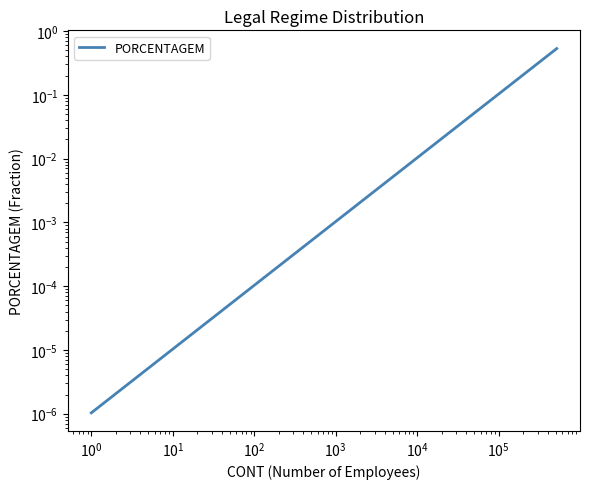

True or false: the data shows 0.0 at $\mathdefault{10^{-1}}$.

True